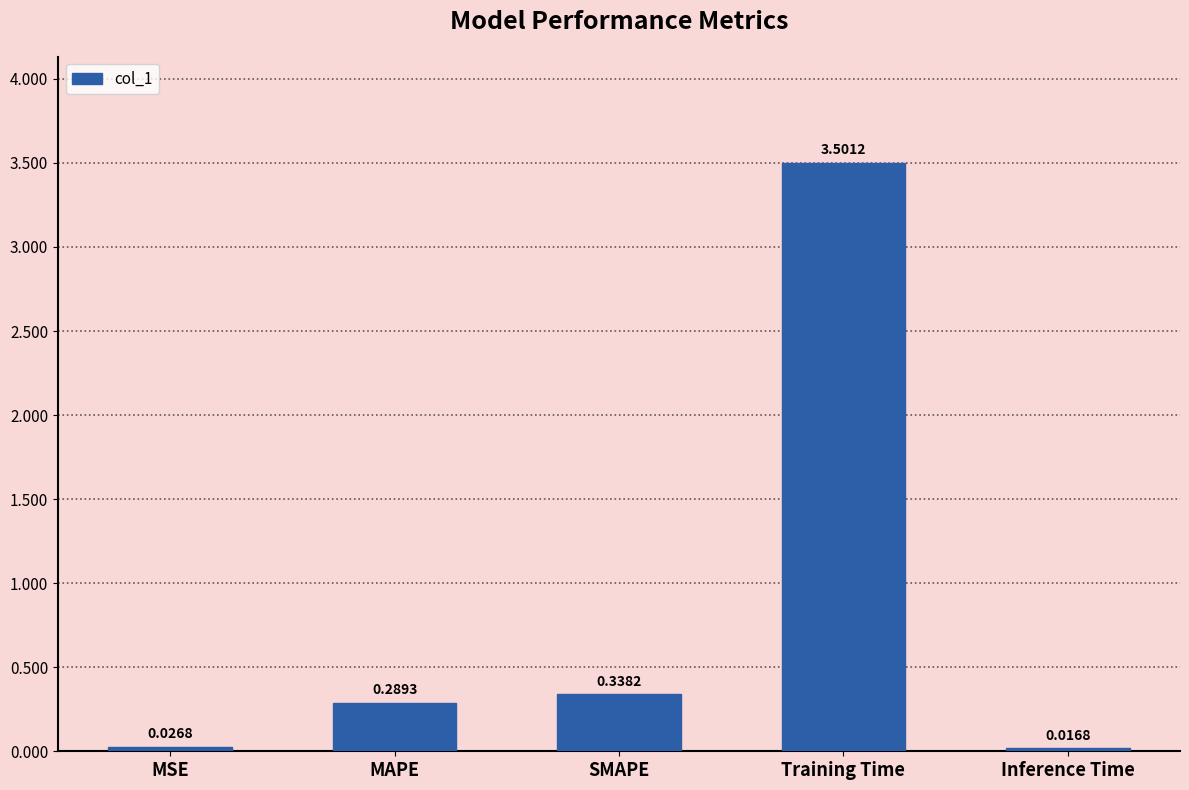

What is the difference between the maximum and minimum values?

3.5